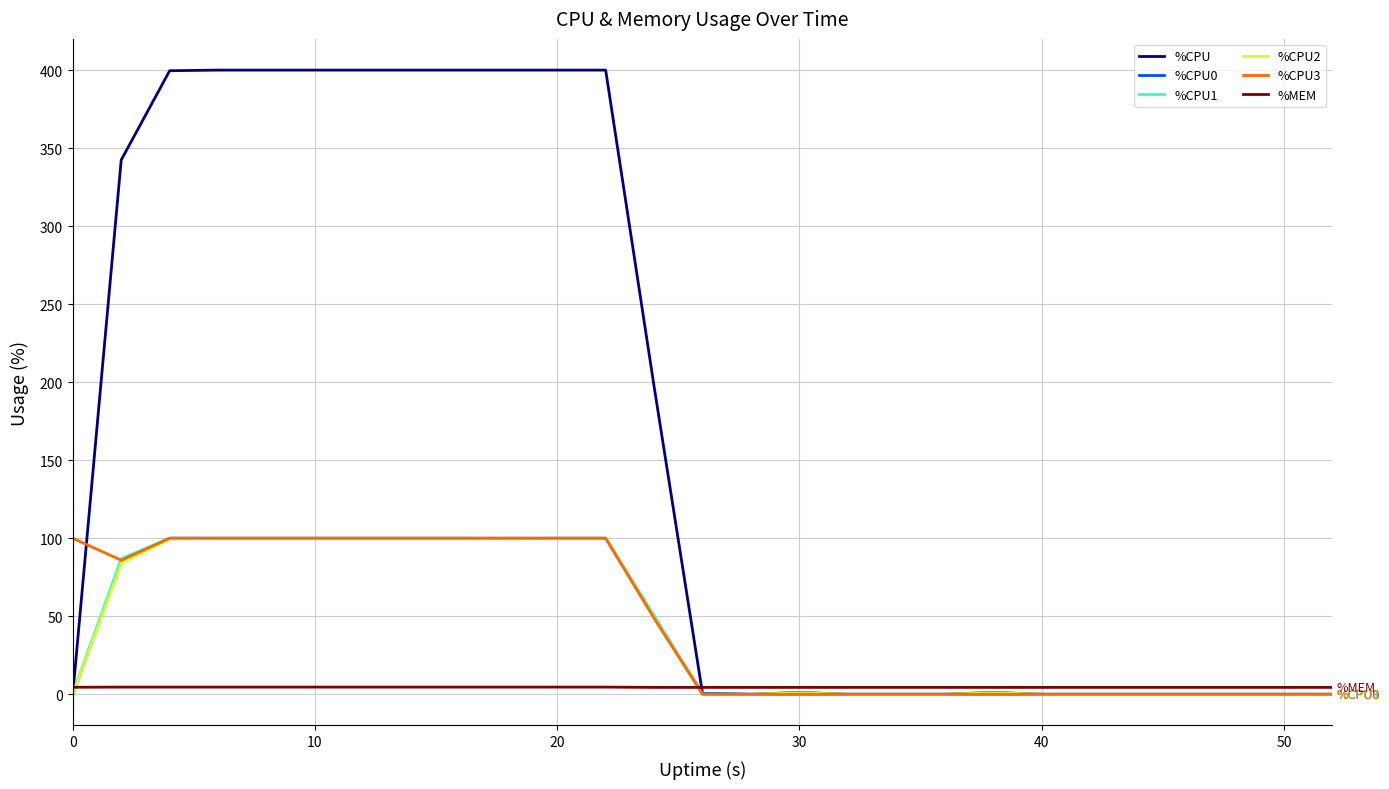

What is the maximum value shown in the chart?

400.0